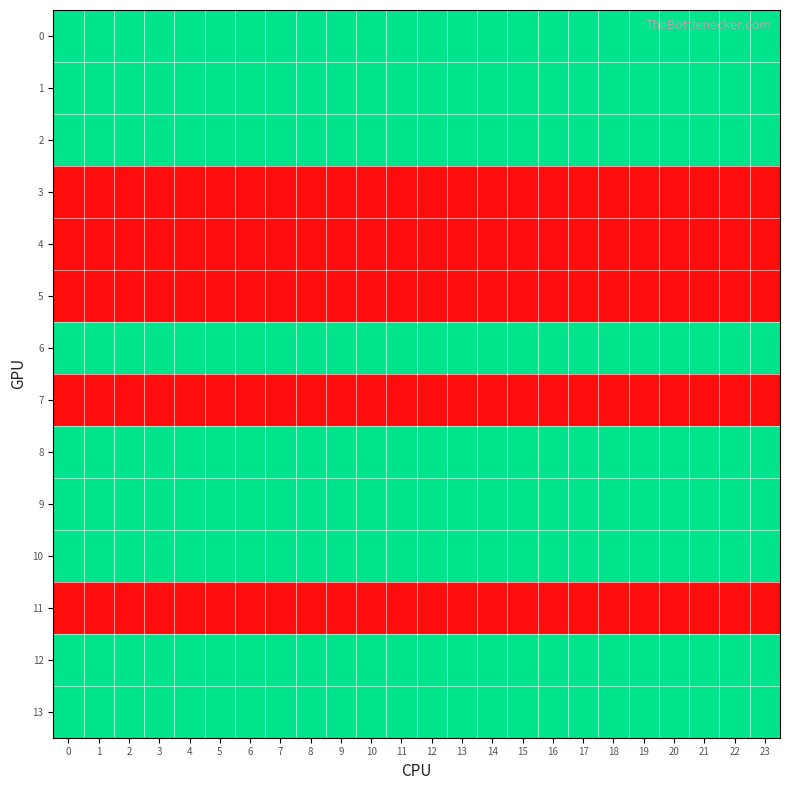

What is the smallest value displayed?

1